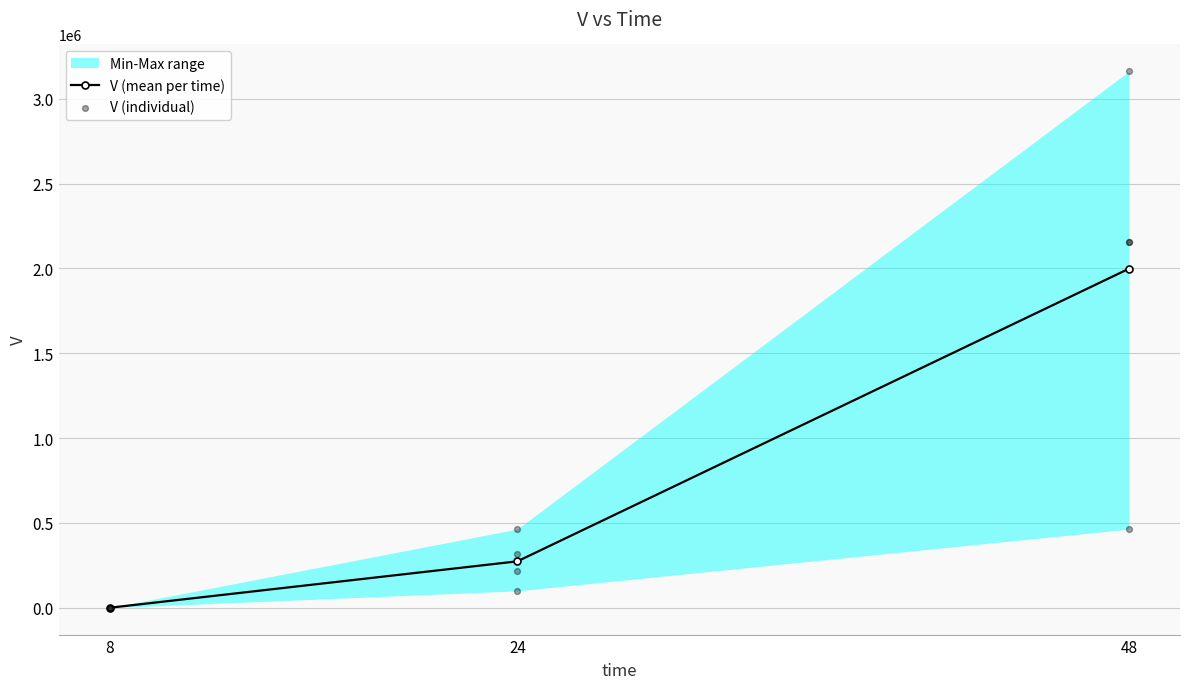

Is the value of V_time48 at 2 greater than the value of V_time24 at 2?

Yes